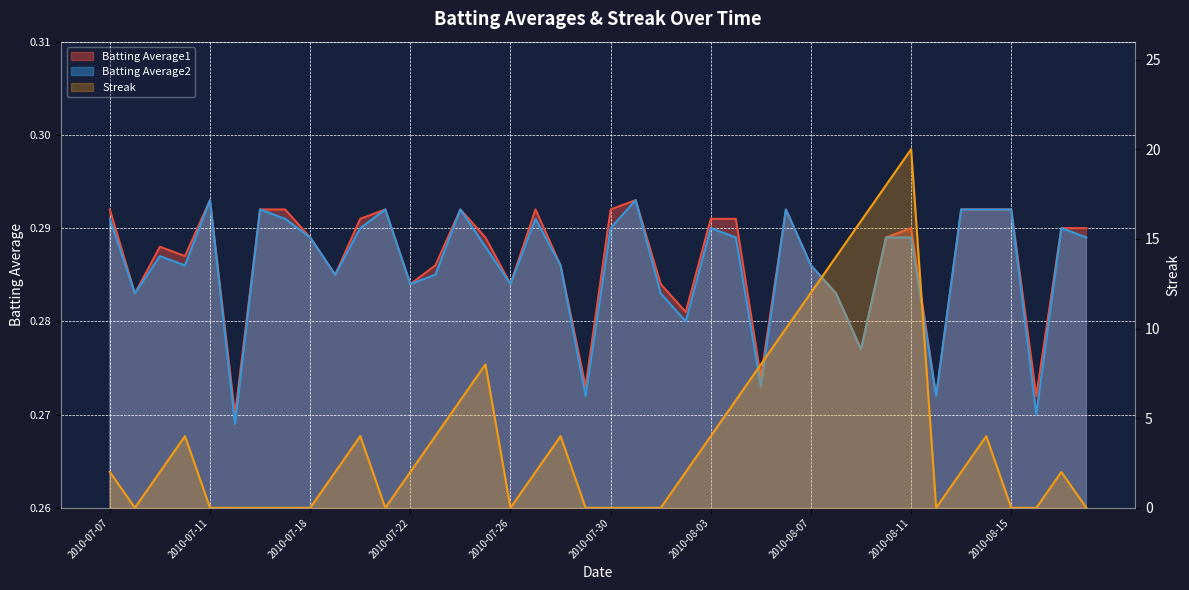

True or false: Batting Average1 and Batting Average2 intersect in this chart.

False